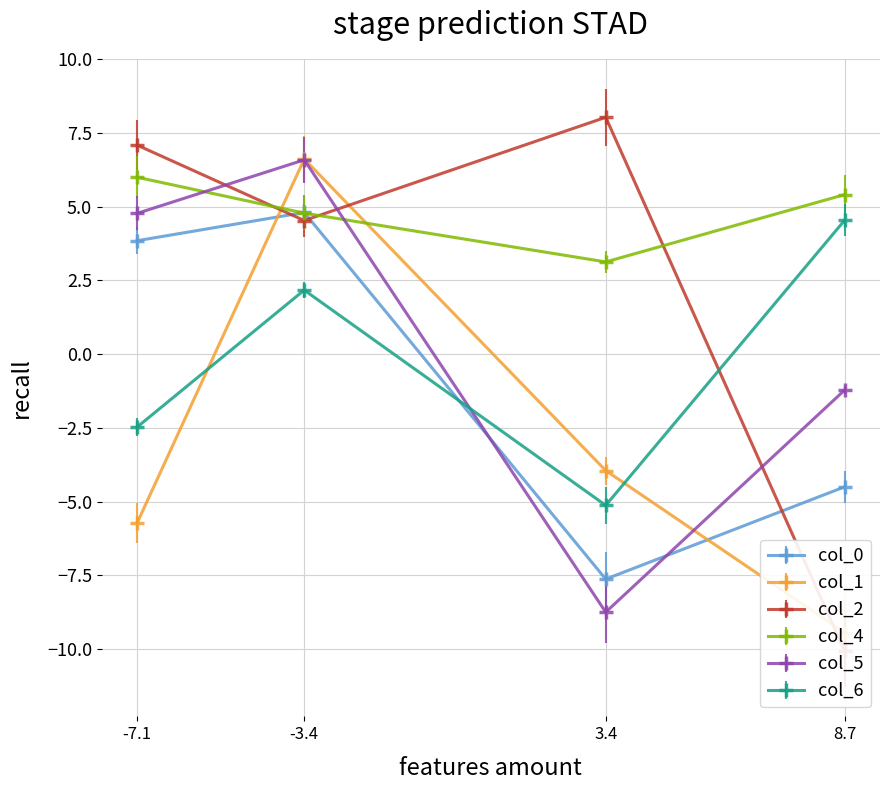

Which series has the largest range (max minus min)?

col_2